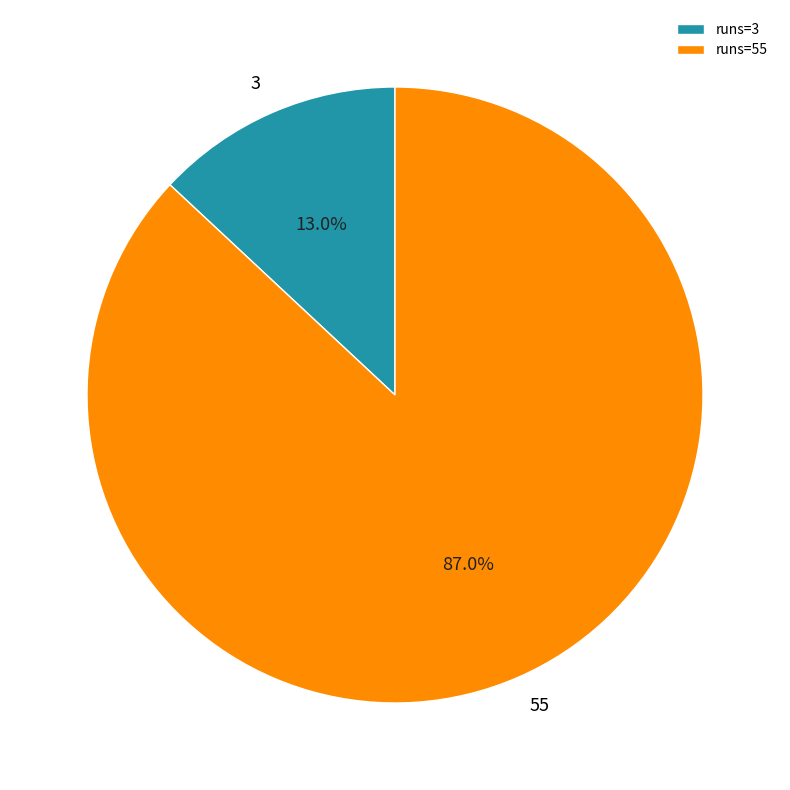

Combined, do runs=55 and runs=3 account for over 50%?

Yes